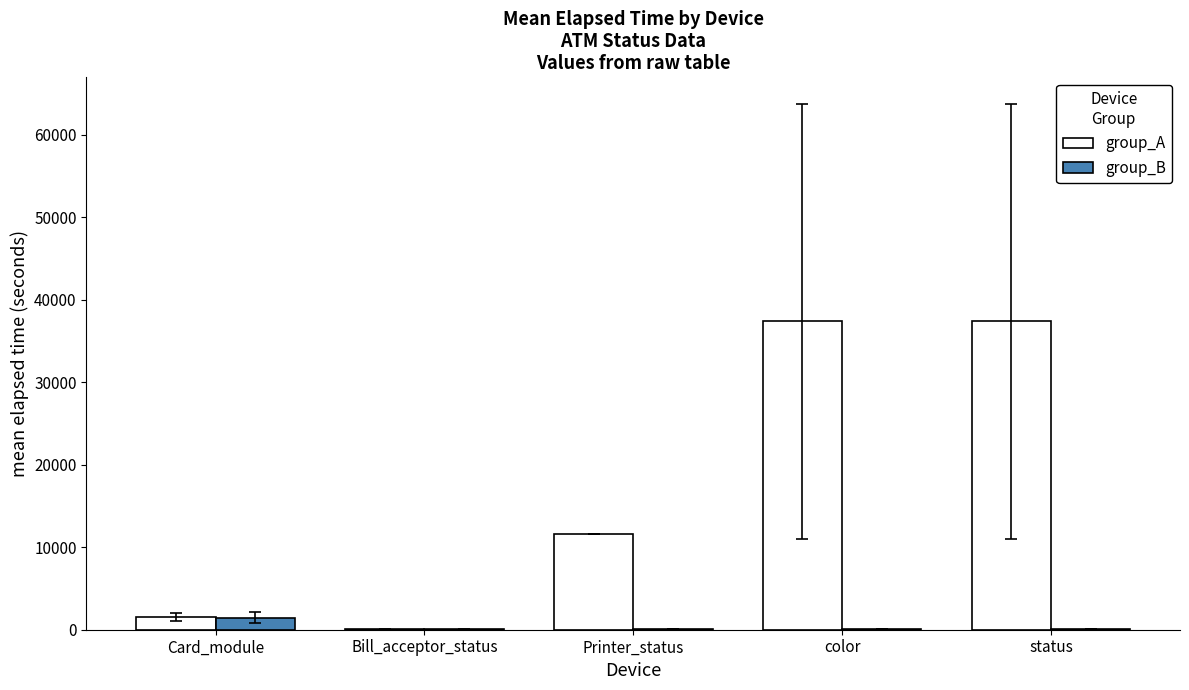

What is the sum of all group_A values?

87944.7